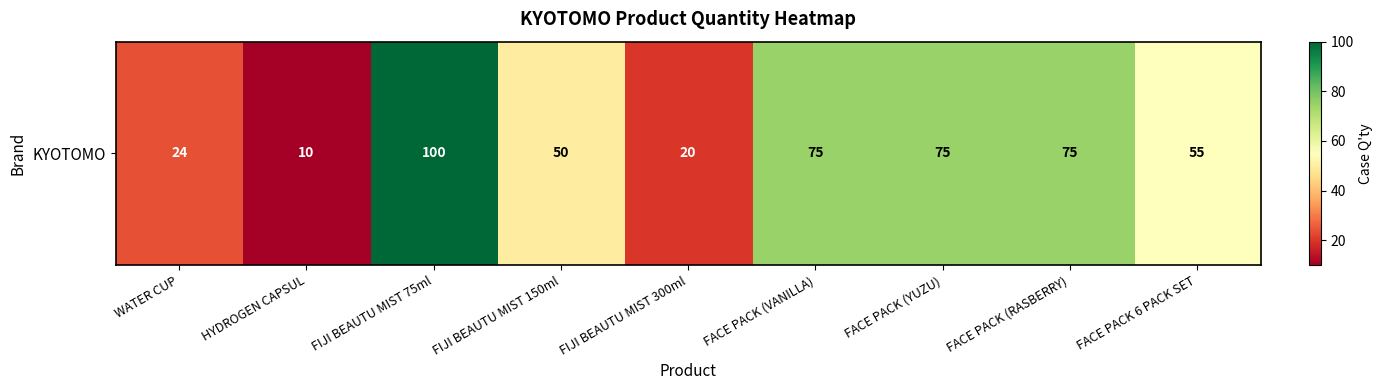

Which has a higher value, FACE PACK (RASBERRY) or FIJI BEAUTU MIST 300ml?

FACE PACK (RASBERRY)